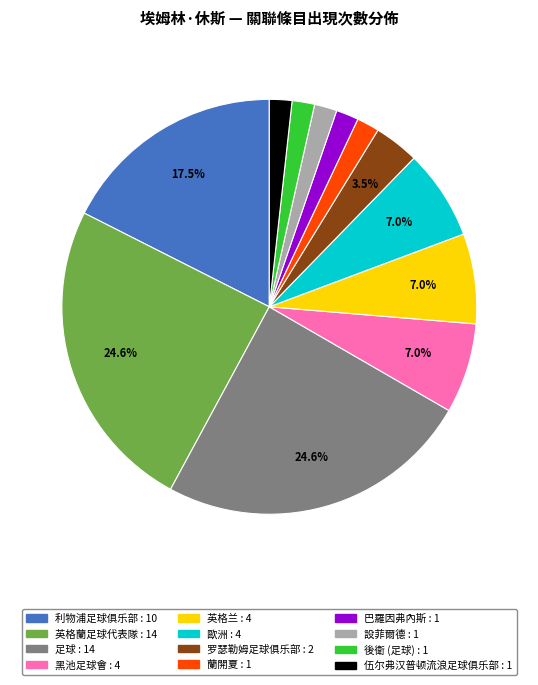

Count the number of slices in the pie.

12